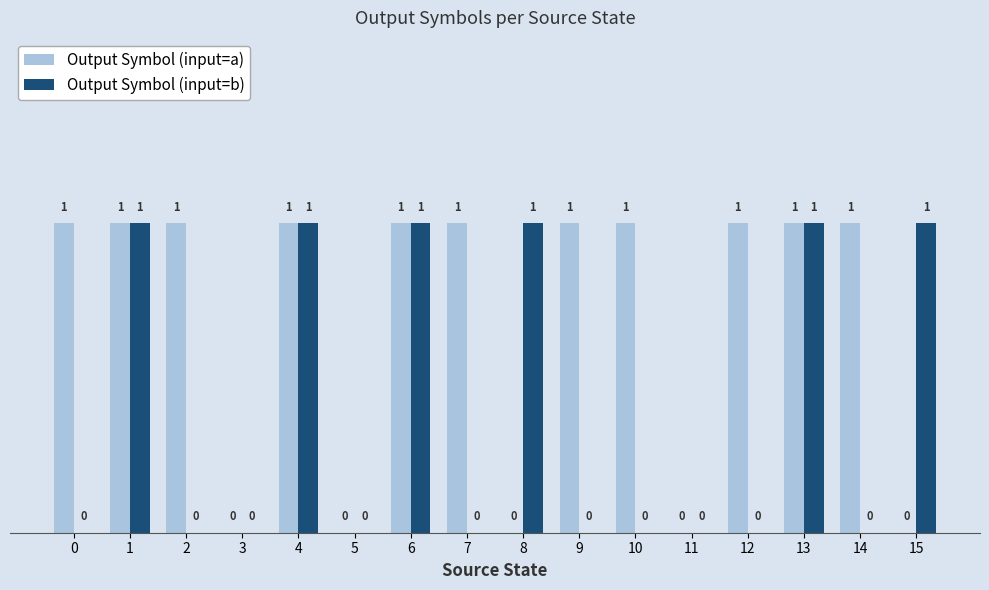

Which series changed the most between 4 and 12?

Output Symbol (input=b)